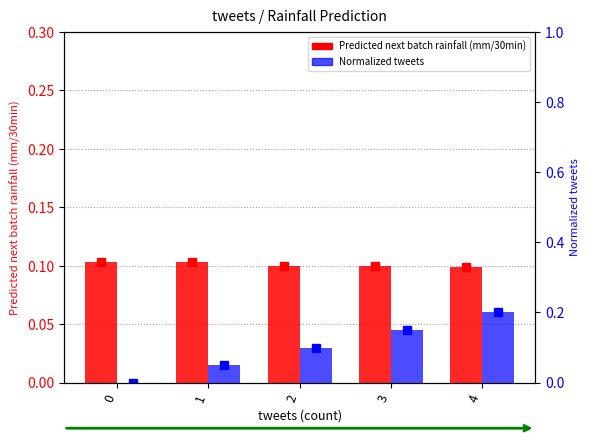

How many groups of bars are there?

5